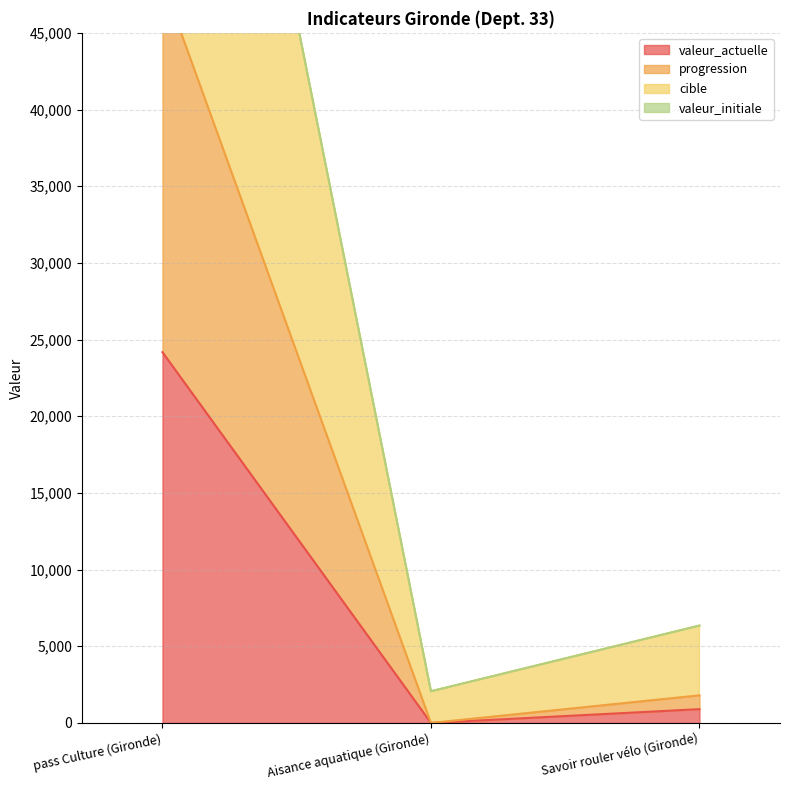

What is the maximum value shown in the chart?

89616